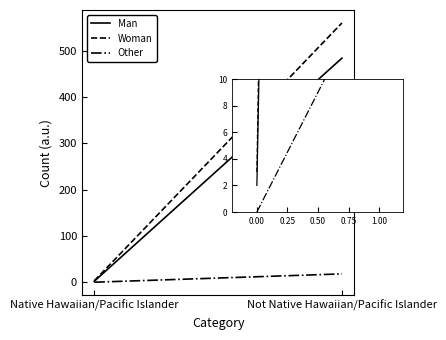

Between 0.00 and 1.00, which series saw the biggest shift?

Woman